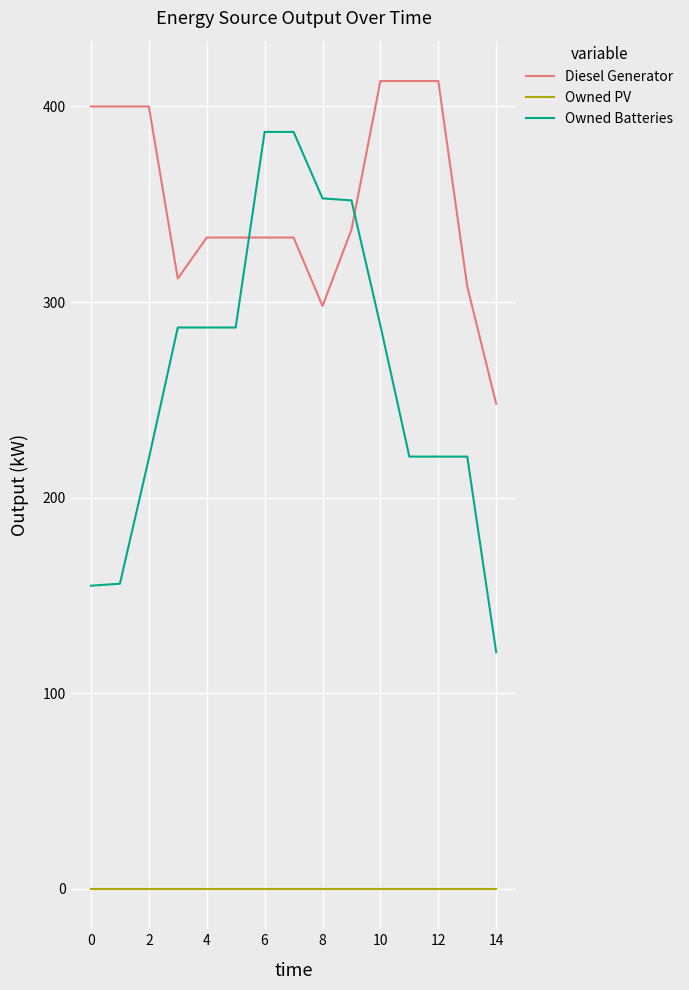

How many distinct data groups are displayed?

3